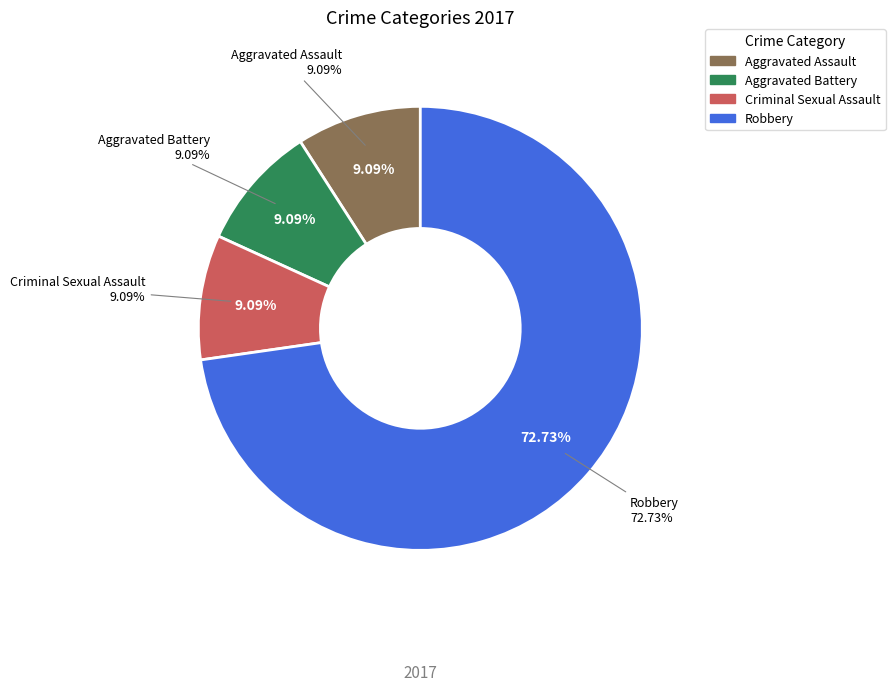

To the nearest percent, what is the difference between the Aggravated Assault and Robbery slice percentages?

64%